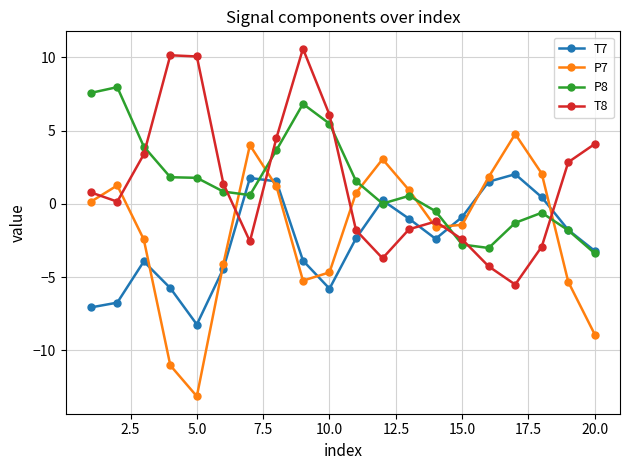

True or false: P7 and T8 intersect in this chart.

True